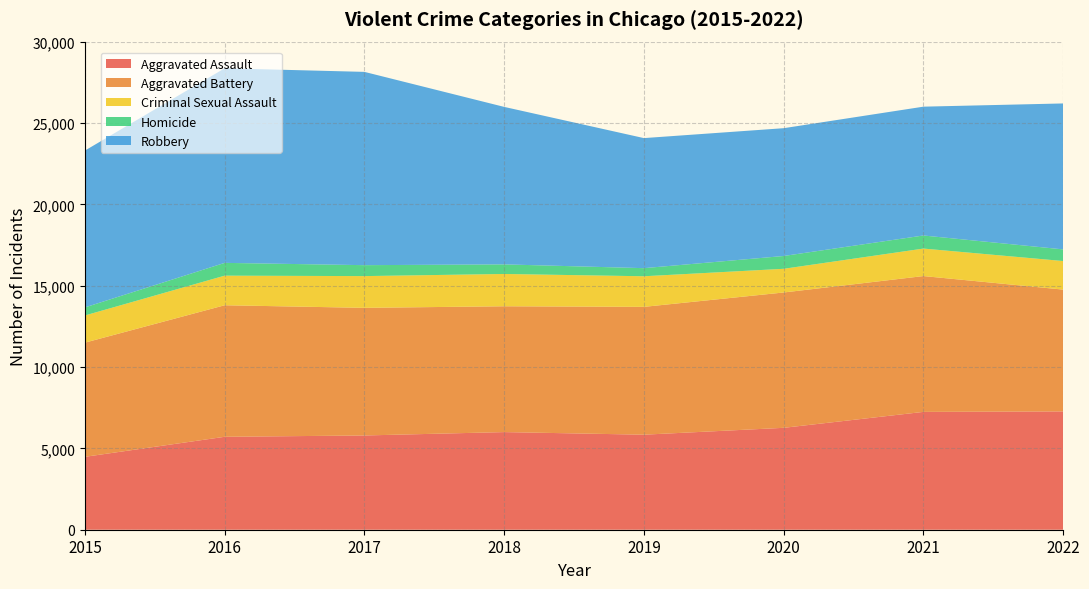

Reading left to right, list all the values displayed in this chart.

Aggravated Assault: 2015=4480	2016=5712	2017=5793	2018=6001	2019=5841	2020=6263	2021=7243	2022=7272
Aggravated Battery: 2015=7018	2016=8085	2017=7845	2018=7734	2019=7857	2020=8319	2021=8348	2022=7487
Criminal Sexual Assault: 2015=1671	2016=1819	2017=1951	2018=1985	2019=1881	2020=1456	2021=1690	2022=1756
Homicide: 2015=496	2016=786	2017=672	2018=589	2019=498	2020=787	2021=804	2022=715
Robbery: 2015=9638	2016=11960	2017=11880	2018=9680	2019=7994	2020=7855	2021=7918	2022=8971